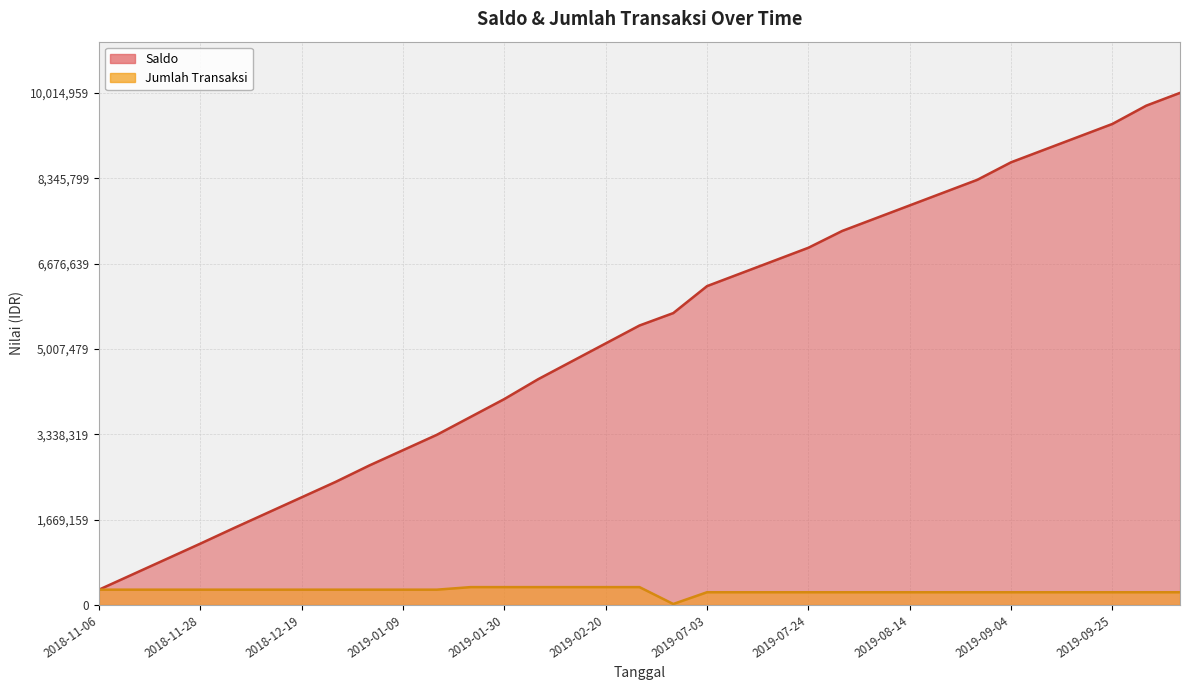

What is the label of the 28th point from the left?

2019-09-04